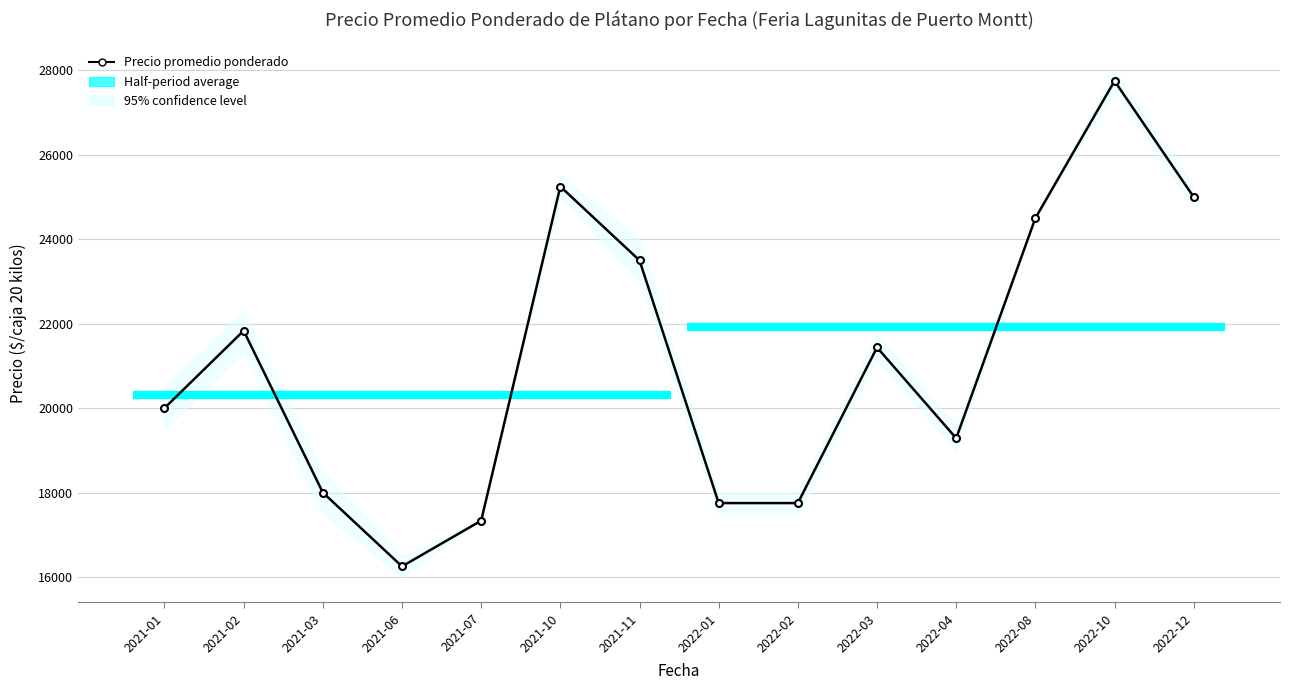

True or false: there are more than 2 points higher than both neighbors.

True